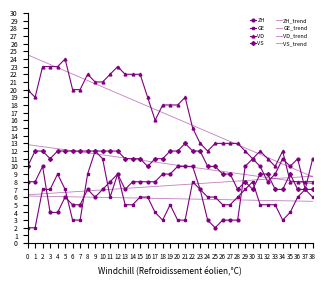

What are all the series names shown in the legend?

ZH, GE, VD, VS